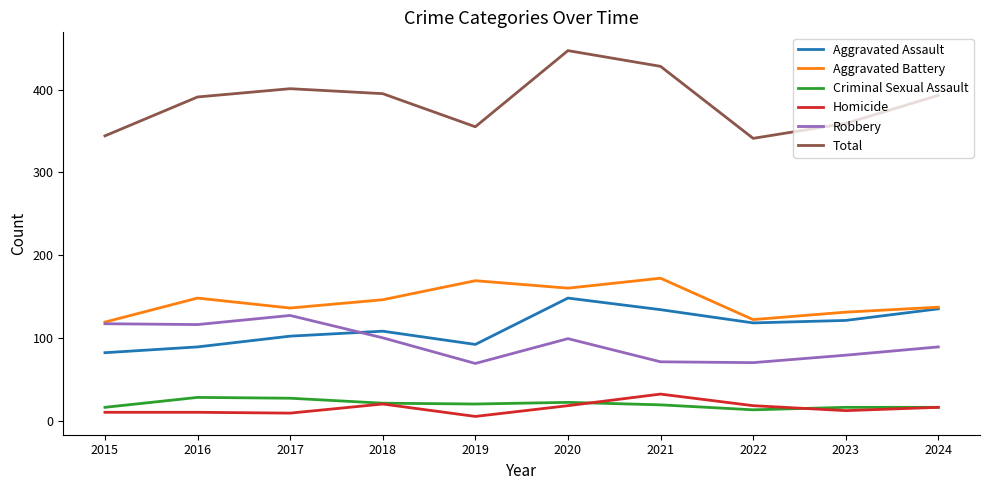

True or false: Criminal Sexual Assault and Aggravated Assault intersect in this chart.

False